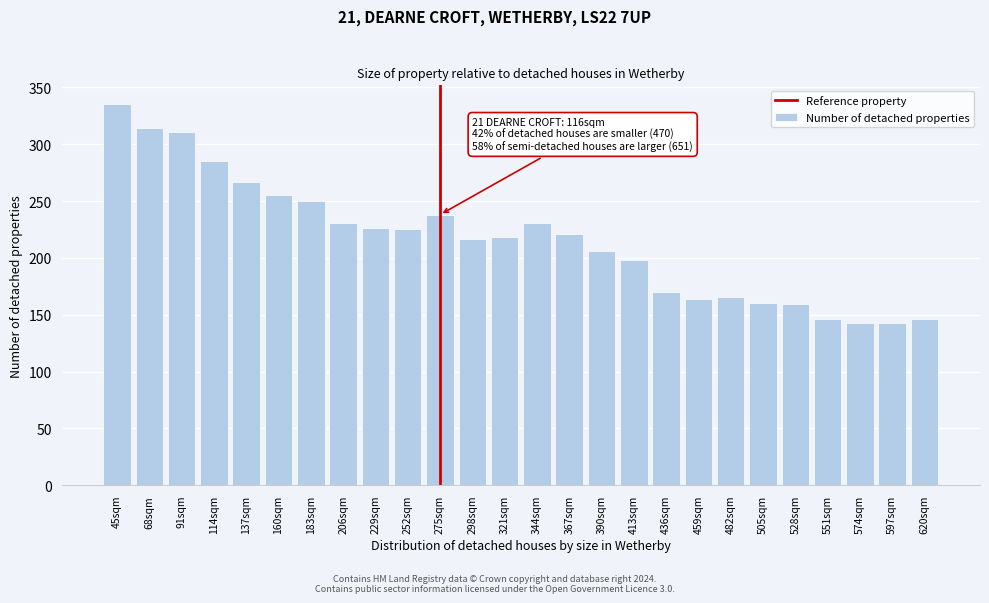

What is the maximum value shown in the chart?

335